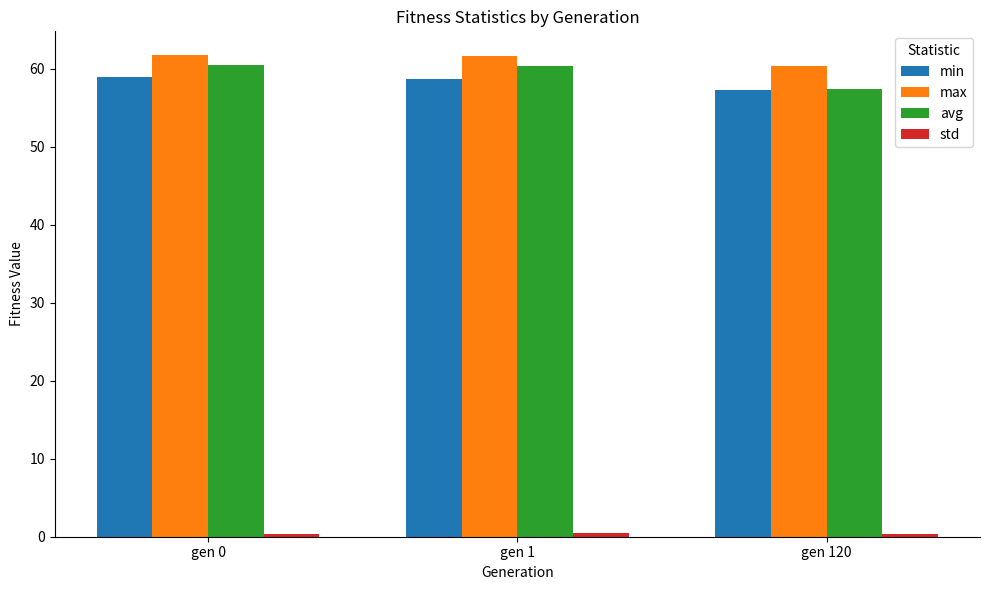

True or false: avg has a value of 60.6 at gen 0.

True